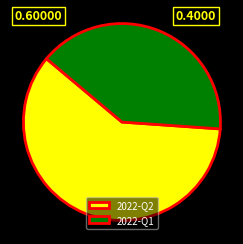

Which category has the biggest portion of the pie?

2022-Q2